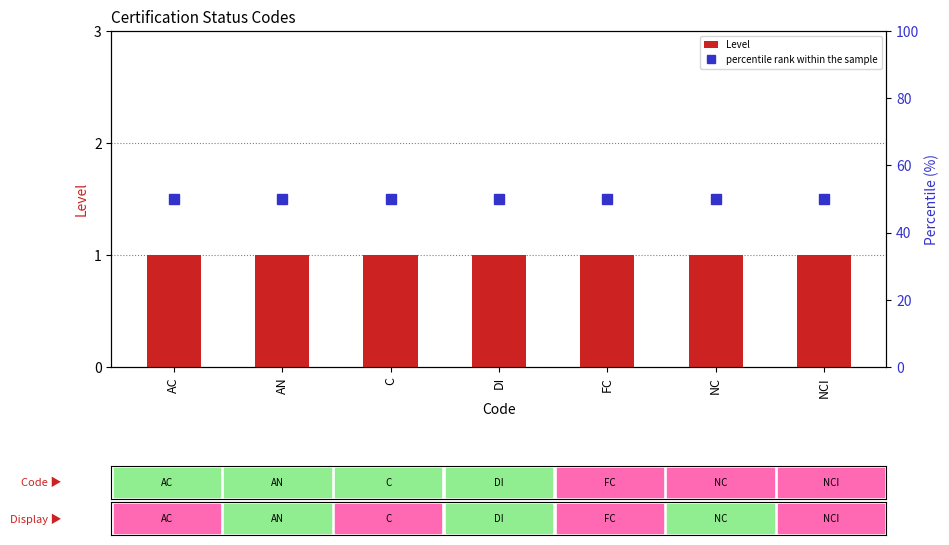

What is the label of the 6th bar from the right?

AN